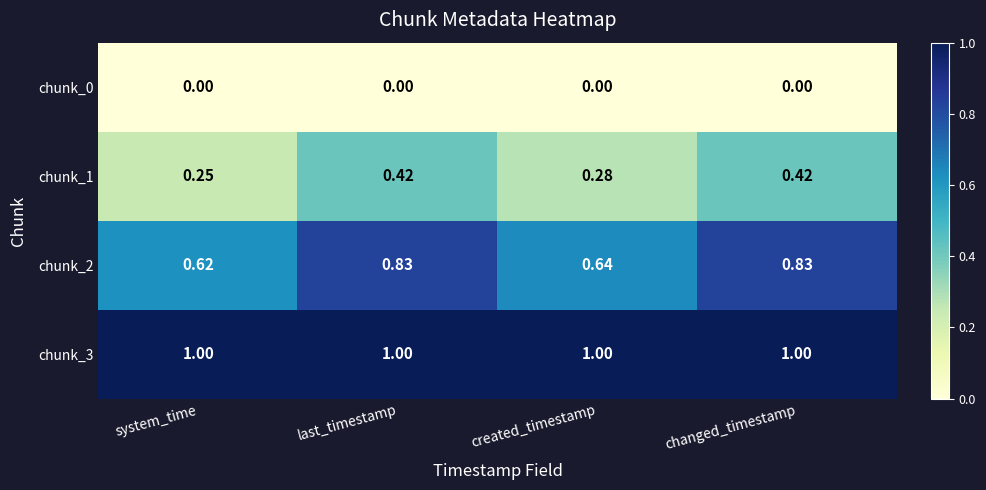

Between system_time and changed_timestamp, which series saw the biggest shift?

chunk_2